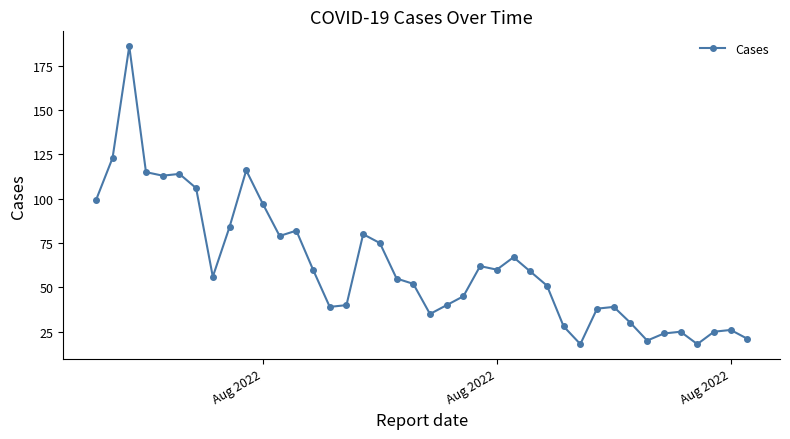

What is the difference between the second highest and minimum values?

105